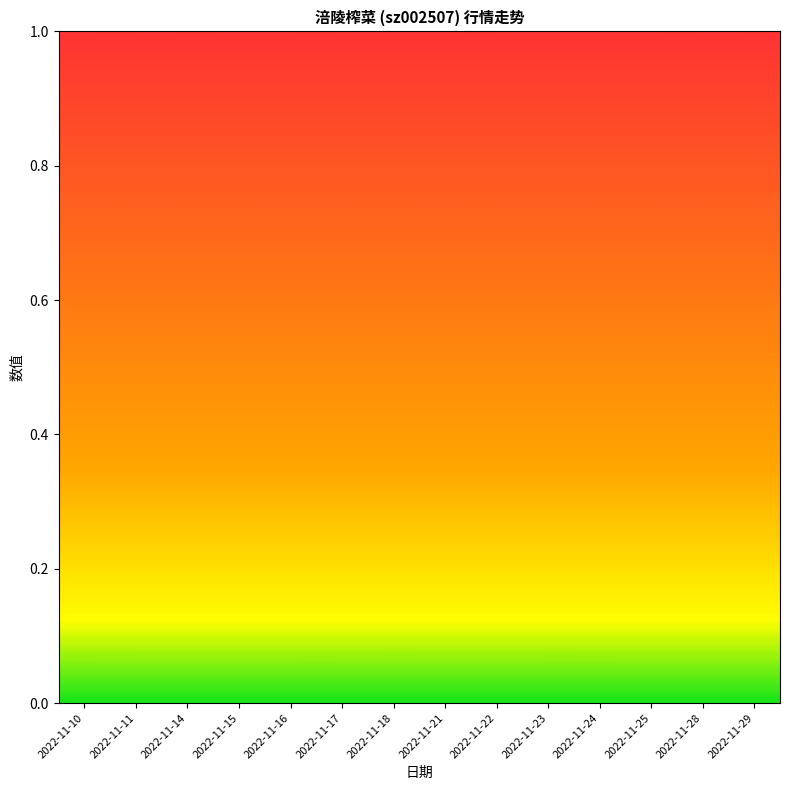

Reading right to left, extract all data points from this chart.

价格 (线): 10.3	66.2	54.4	95.6	96.3	95.6	100.0	60.3	33.1	0.0	3.7	2.9	27.2	78.7
量比 (线): 28.3	100.0	50.8	41.7	20.0	8.3	16.7	56.7	12.5	26.7	0.0	11.7	75.8	87.5
换手率 (线): 32.7	100.0	62.4	53.3	32.1	23.6	30.9	58.8	16.4	23.6	0.0	6.1	47.9	52.7